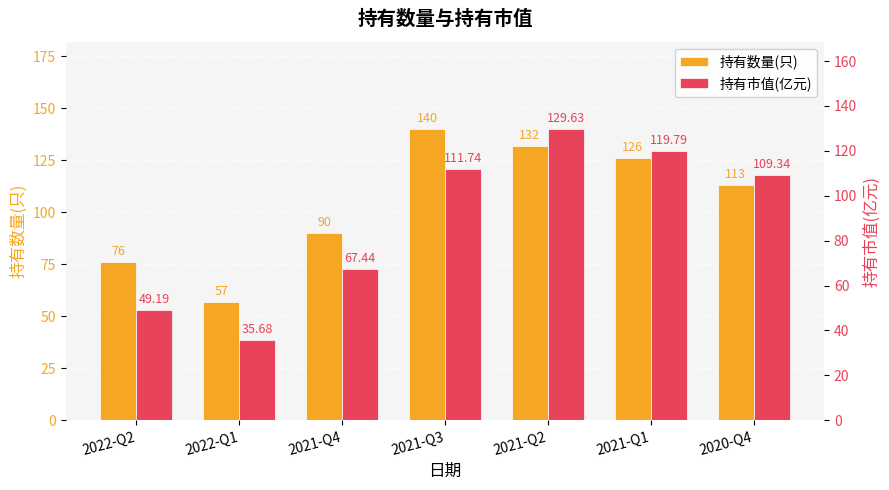

What is the average value of the 持有市值(亿元) series?

89.0